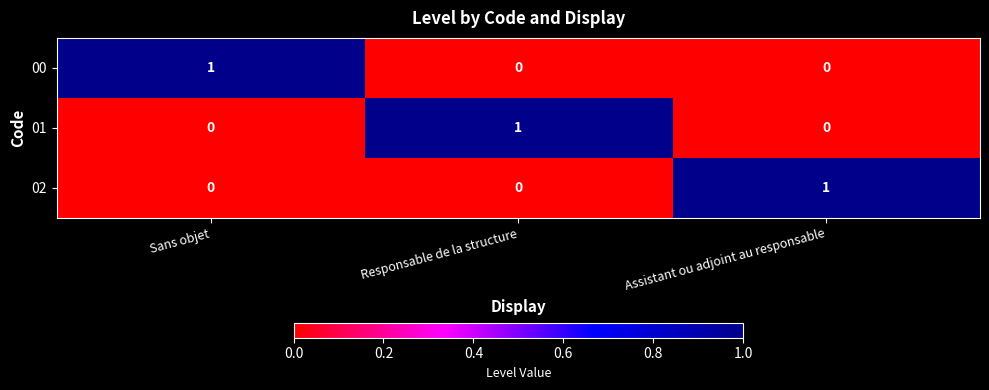

True or false: 00 has a value of 1 at Sans objet.

True